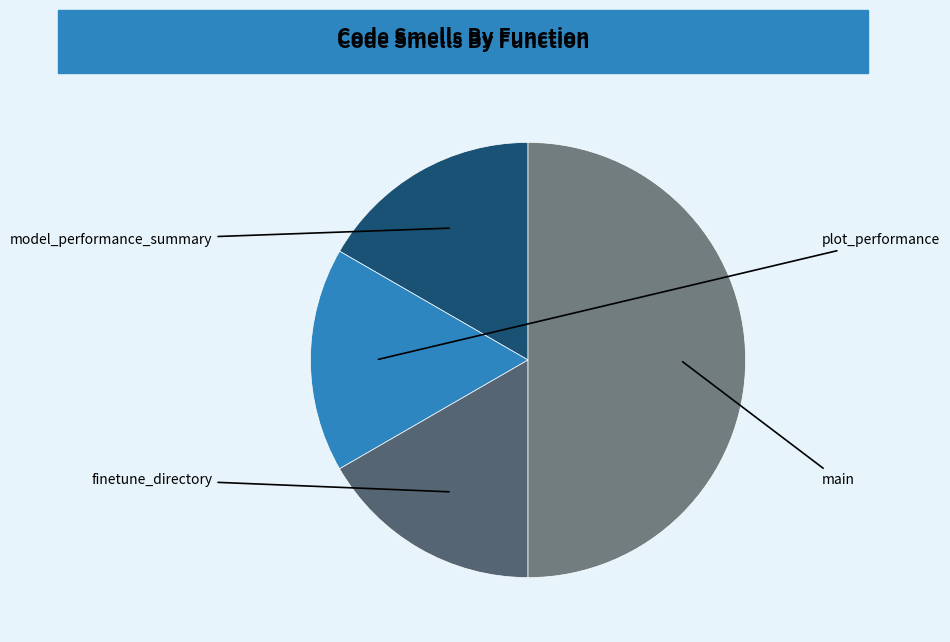

What is the smallest slice in the pie chart?

model_performance_summary